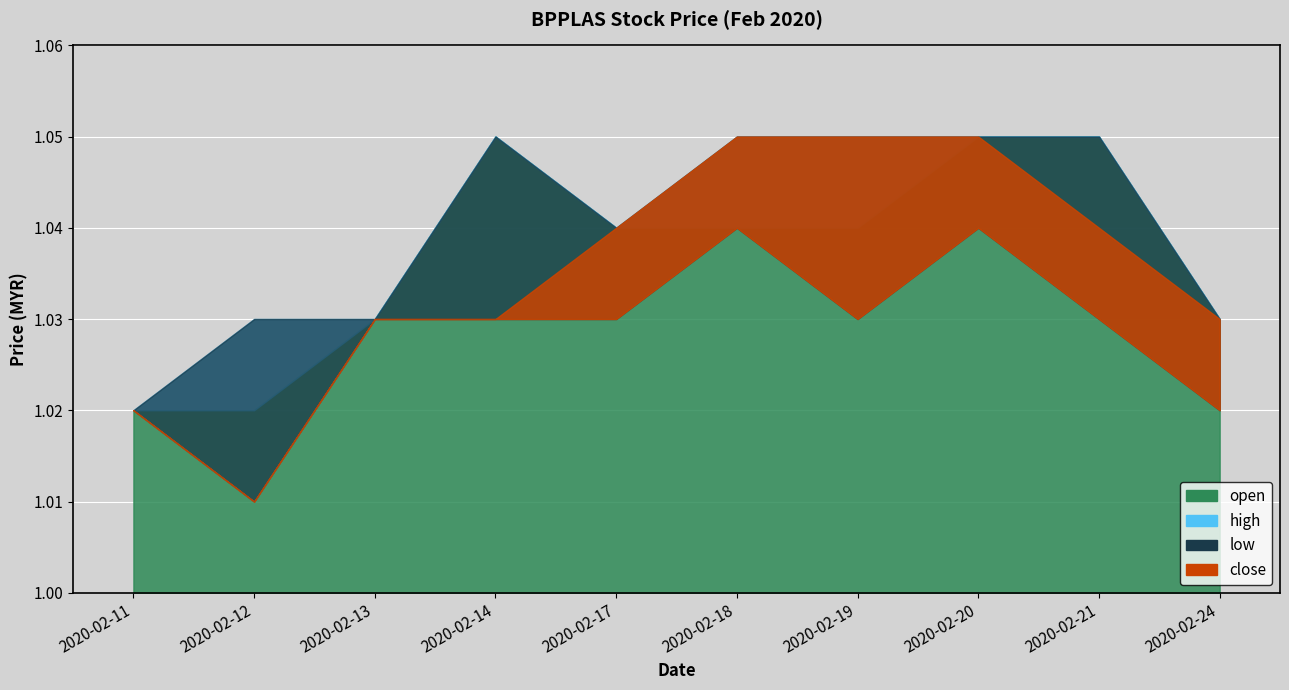

Where is the first local minimum for low?

2020-02-12